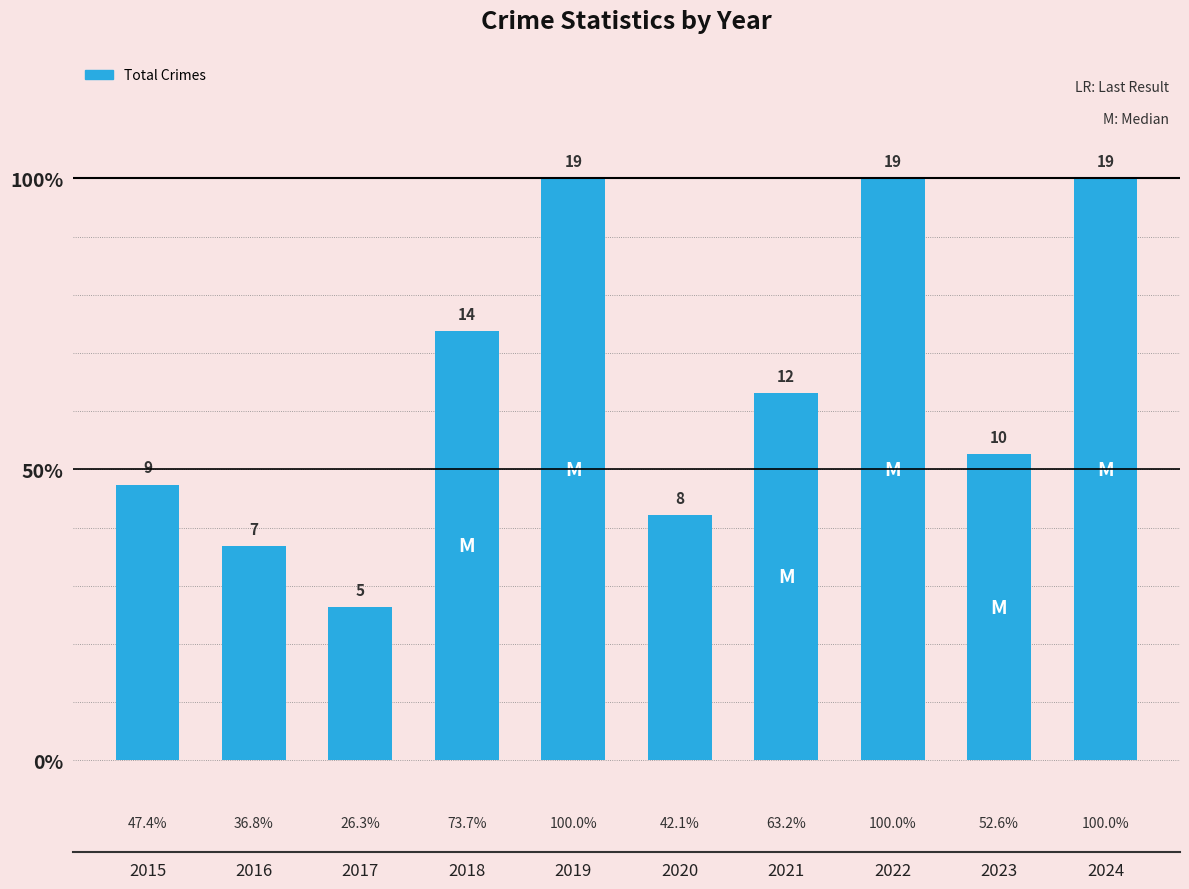

Reading left to right, list all the values displayed in this chart.

2015=9	2016=7	2017=5	2018=14	2019=19	2020=8	2021=12	2022=19	2023=10	2024=19